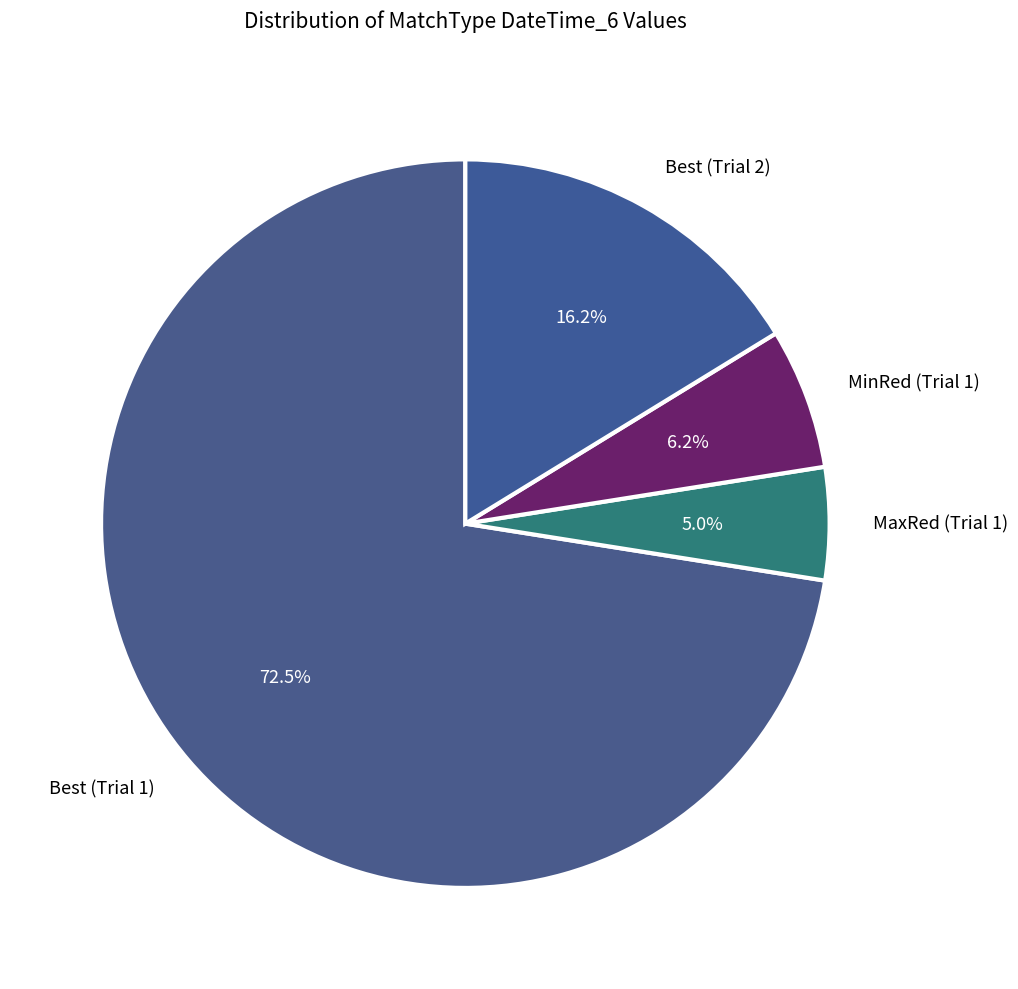

To the nearest percent, what percentage of the pie is MinRed (Trial 1)?

6%